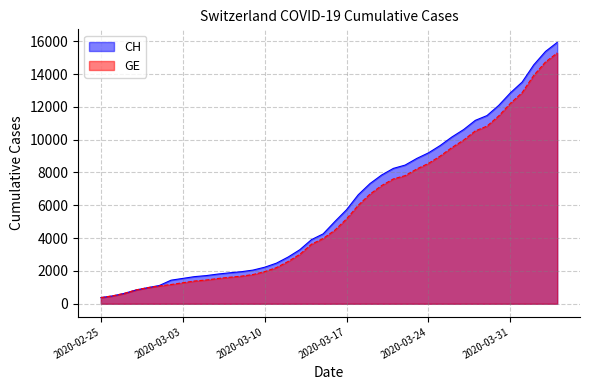

What is the value of the GE point at the 40th from the left?

15284